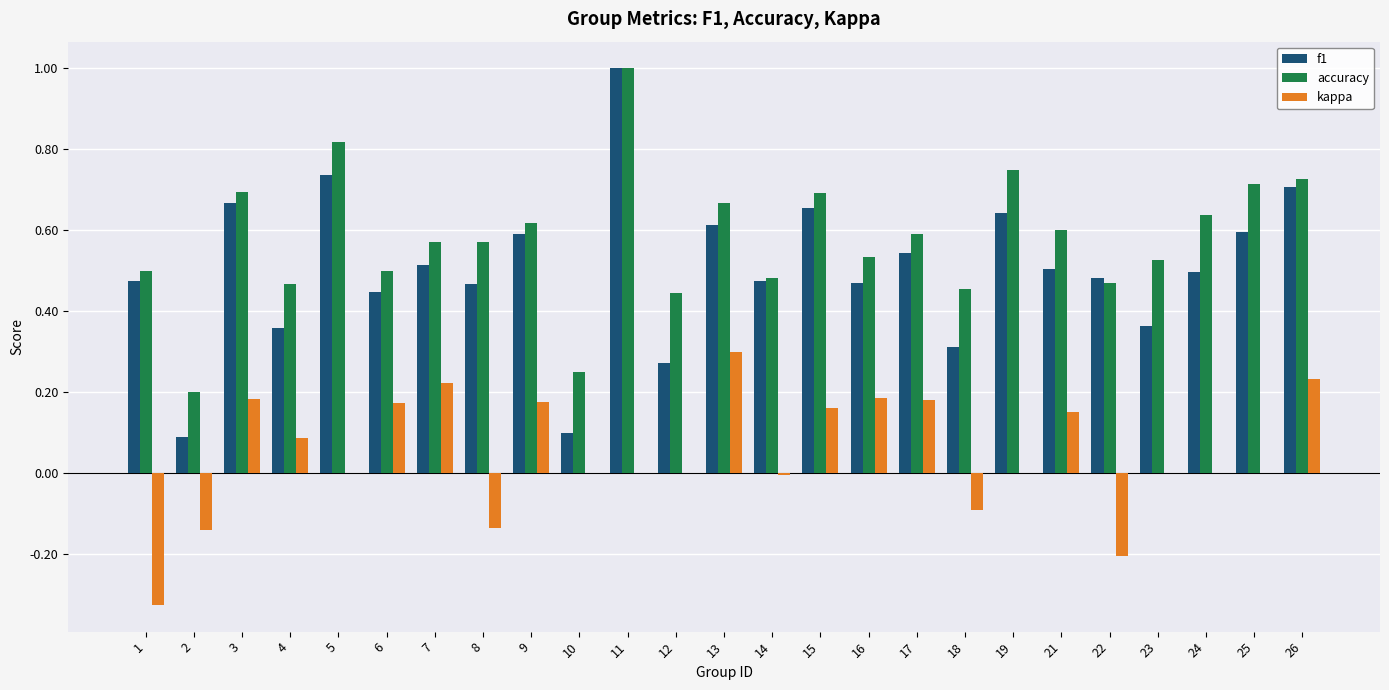

The value of f1 at 21 is 0.2. True or false?

False